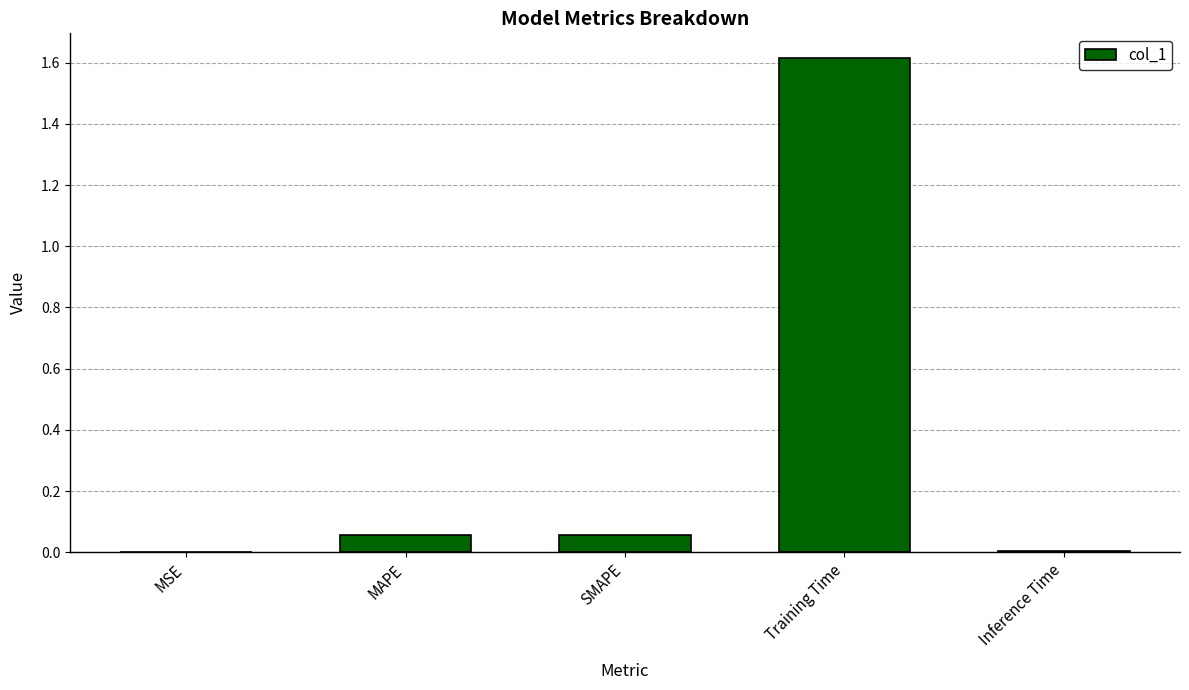

What is the sum of all values?

1.7